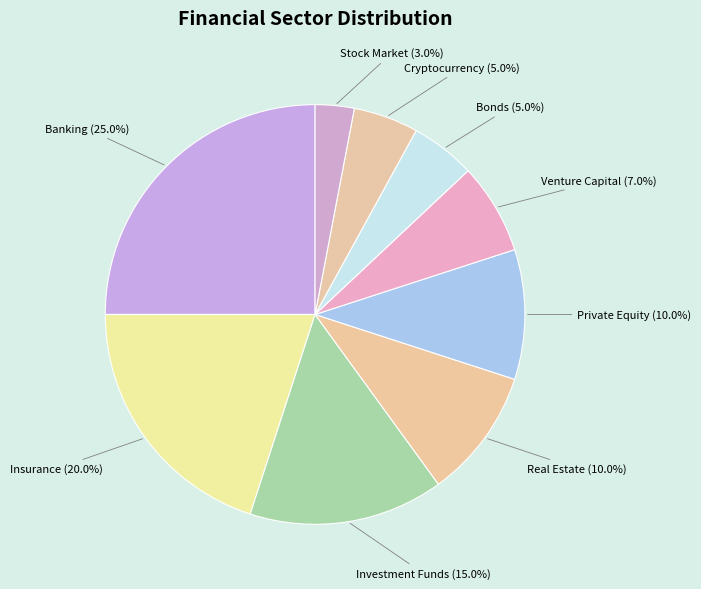

Is Private Equity the majority of the pie?

No